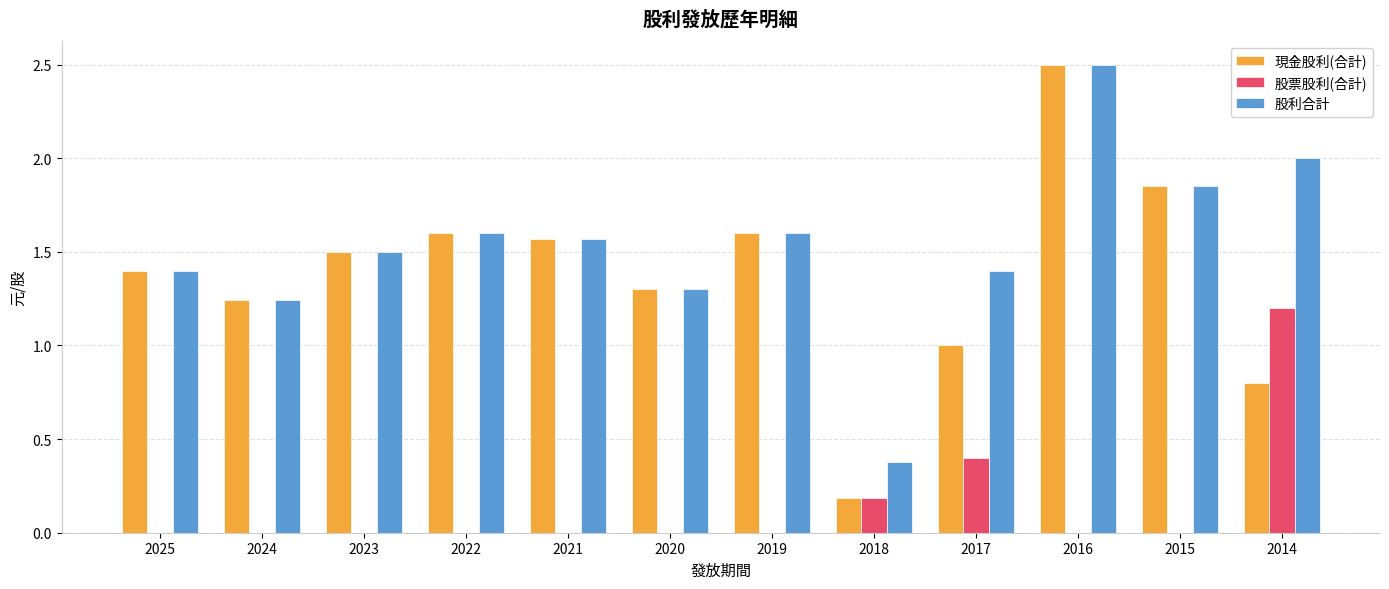

What are all the series names shown in the legend?

現金股利(合計), 股票股利(合計), 股利合計